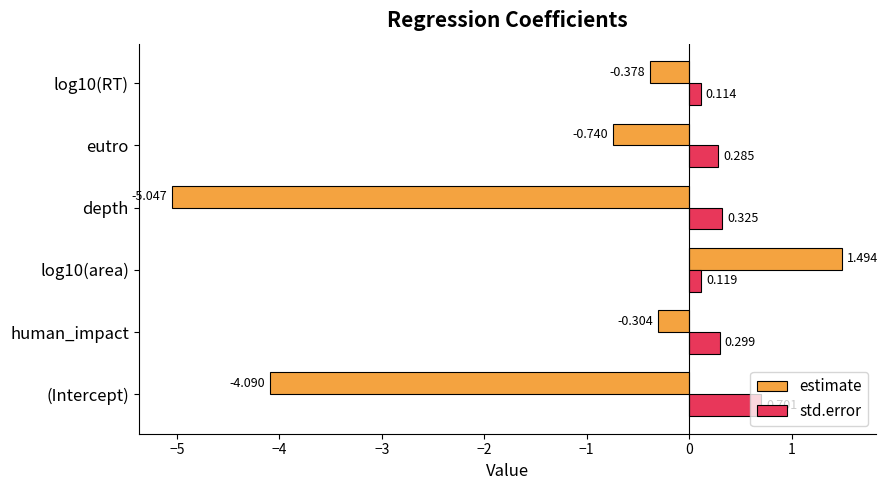

Which series changed the most between (Intercept) and log10(RT)?

estimate